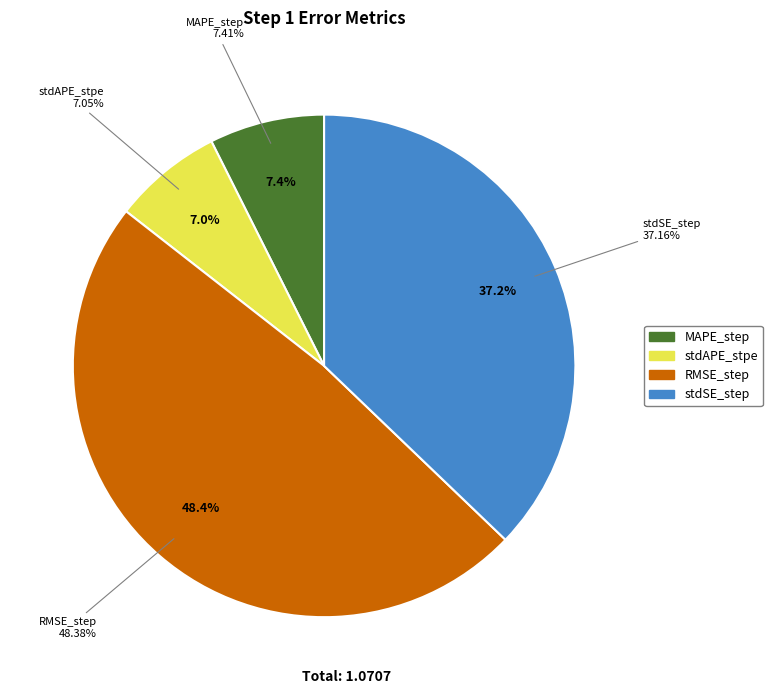

Count the number of slices in the pie.

4